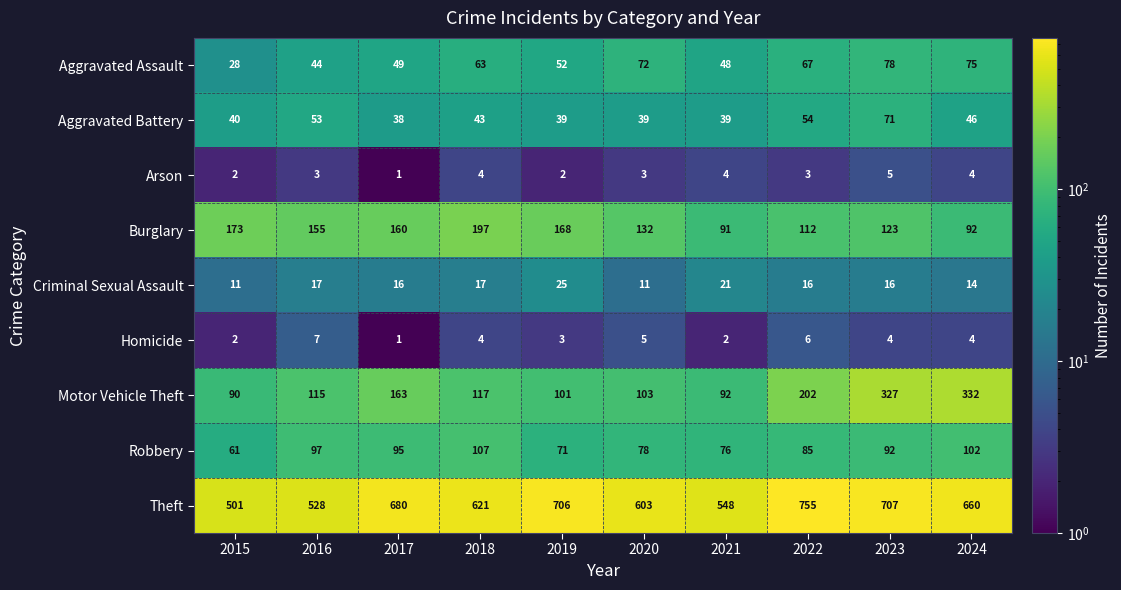

What is the difference between the highest and lowest values at 2017?

679